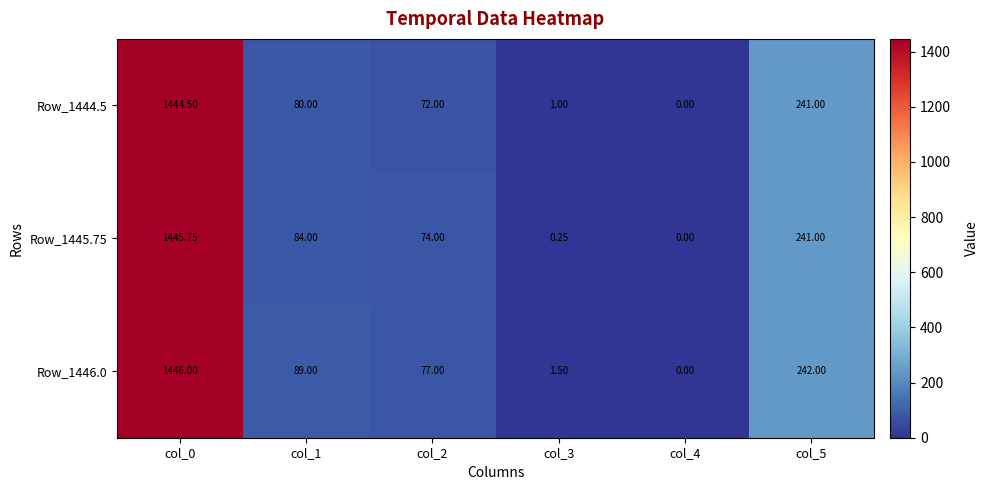

What is the total value across all series at col_2?

223.0